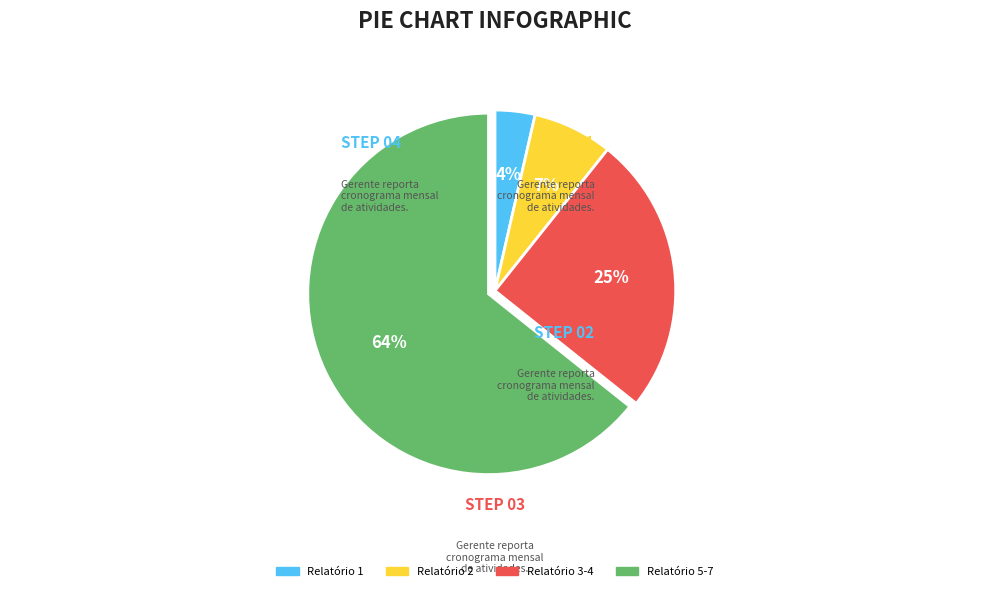

Is there a majority slice in this chart?

Yes